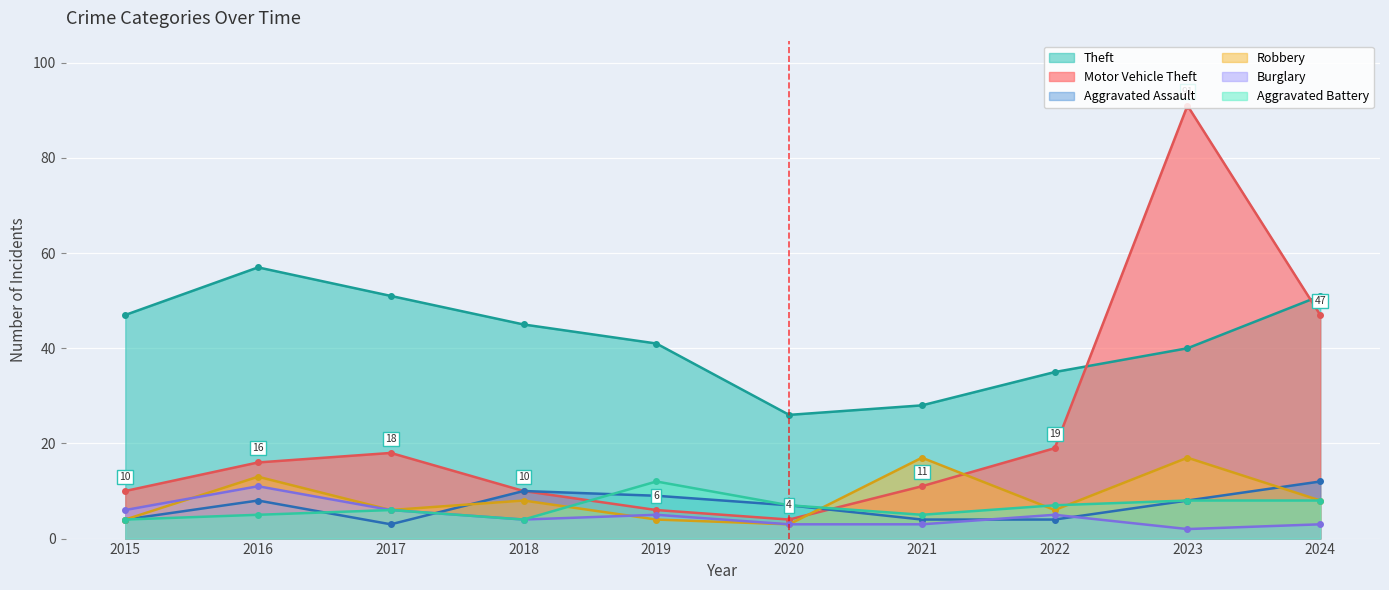

What is the approximate value of Theft at 2018, to the nearest 5?

45